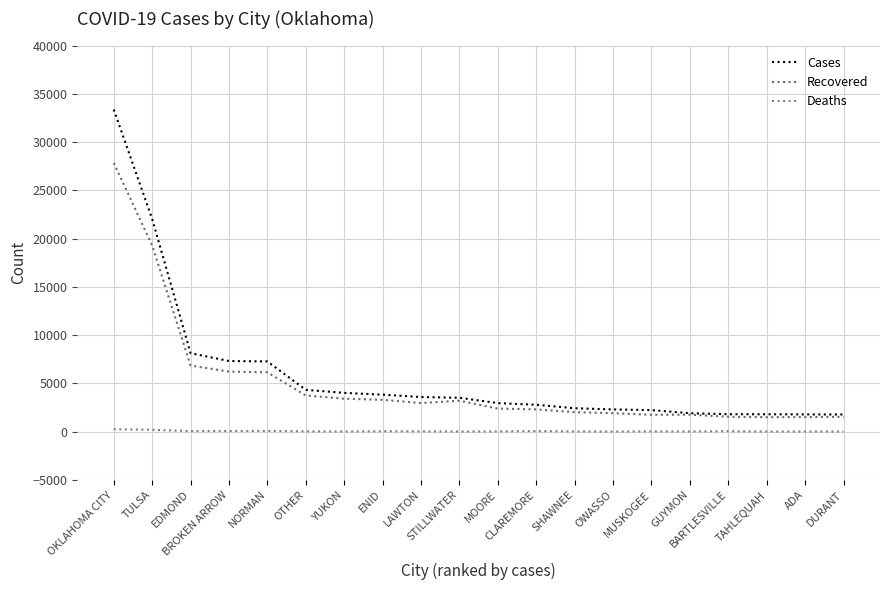

Reading right to left, extract all data points from this chart.

Cases: DURANT=1774	ADA=1781	TAHLEQUAH=1798	BARTLESVILLE=1803	GUYMON=1907	MUSKOGEE=2231	OWASSO=2299	SHAWNEE=2422	CLAREMORE=2783	MOORE=2955	STILLWATER=3507	LAWTON=3585	ENID=3829	YUKON=4011	OTHER=4329	NORMAN=7271	BROKEN ARROW=7316	EDMOND=8124	TULSA=22029	OKLAHOMA CITY=33366
Recovered: DURANT=1536	ADA=1507	TAHLEQUAH=1494	BARTLESVILLE=1541	GUYMON=1758	MUSKOGEE=1743	OWASSO=1912	SHAWNEE=2015	CLAREMORE=2304	MOORE=2389	STILLWATER=3195	LAWTON=2960	ENID=3296	YUKON=3410	OTHER=3743	NORMAN=6142	BROKEN ARROW=6221	EDMOND=6843	TULSA=19291	OKLAHOMA CITY=27841
Deaths: DURANT=12	ADA=10	TAHLEQUAH=6	BARTLESVILLE=43	GUYMON=13	MUSKOGEE=26	OWASSO=6	SHAWNEE=20	CLAREMORE=57	MOORE=21	STILLWATER=11	LAWTON=29	ENID=35	YUKON=13	OTHER=25	NORMAN=73	BROKEN ARROW=64	EDMOND=50	TULSA=189	OKLAHOMA CITY=254